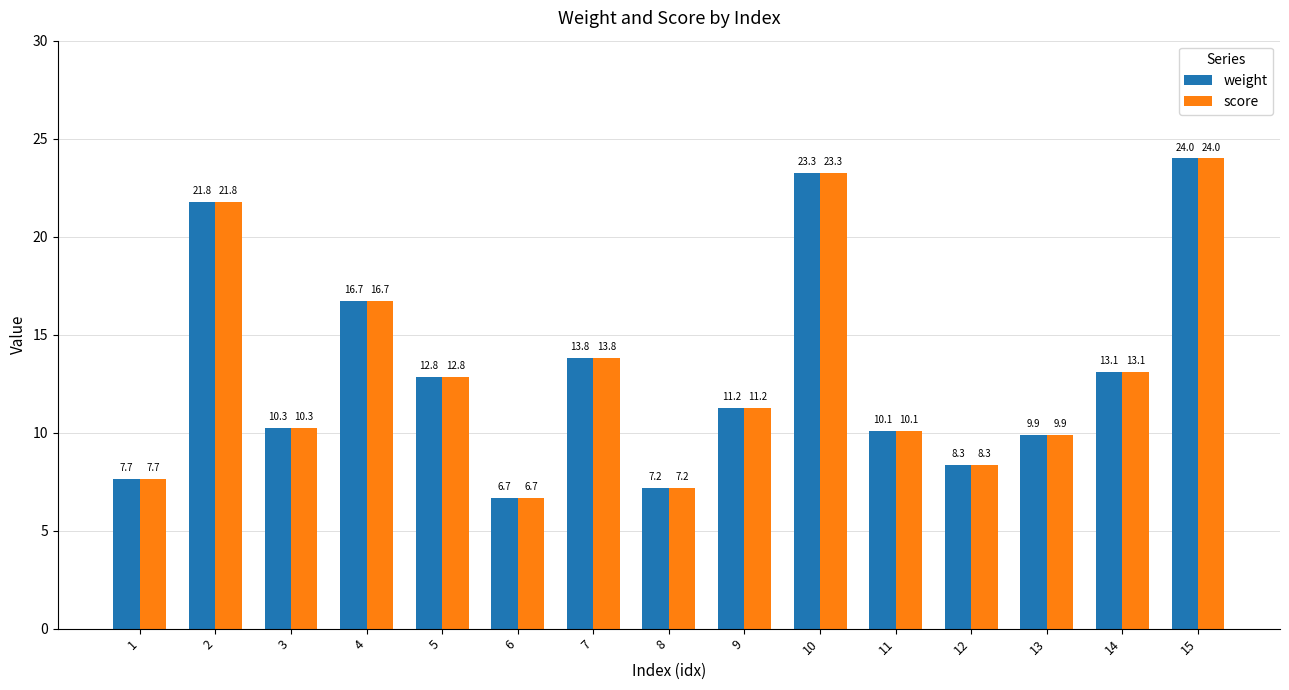

What is the difference between the maximum and minimum values in the score series?

17.3